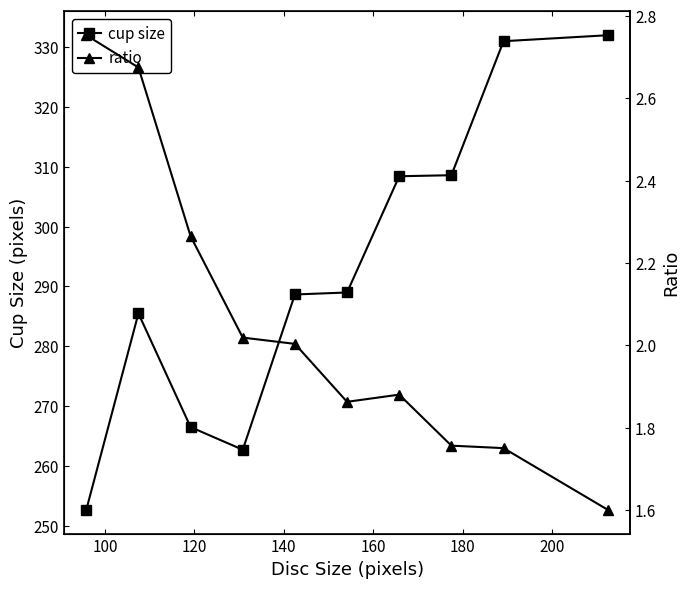

What is the maximum value for cup size?

332.0